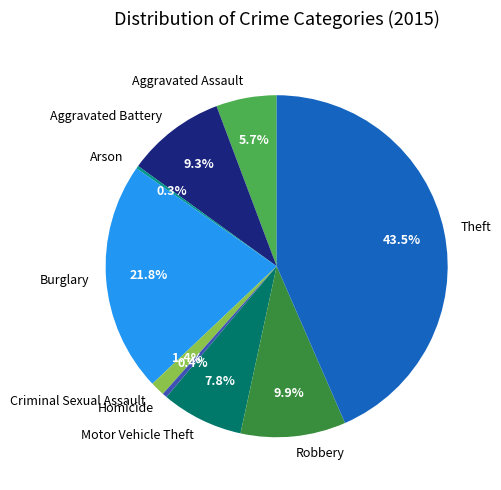

Between Motor Vehicle Theft and Homicide, which is larger?

Motor Vehicle Theft